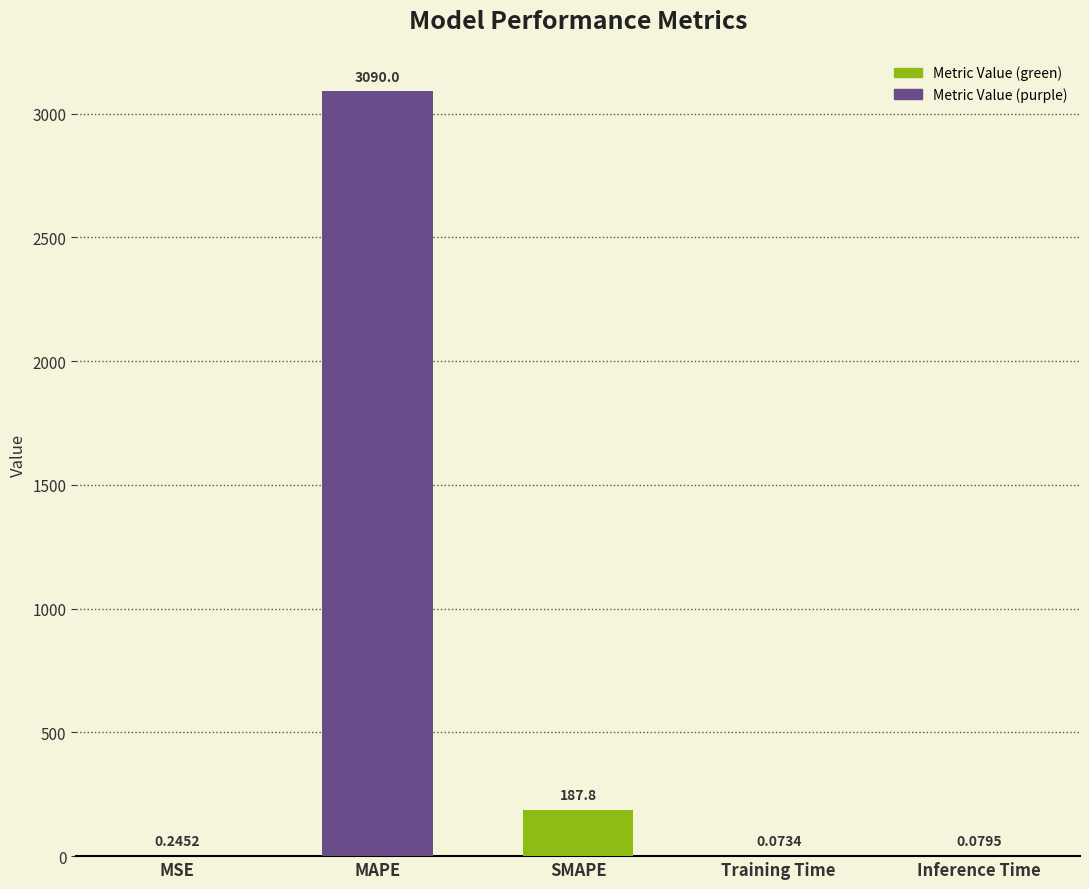

Between MAPE and SMAPE, which is larger?

MAPE